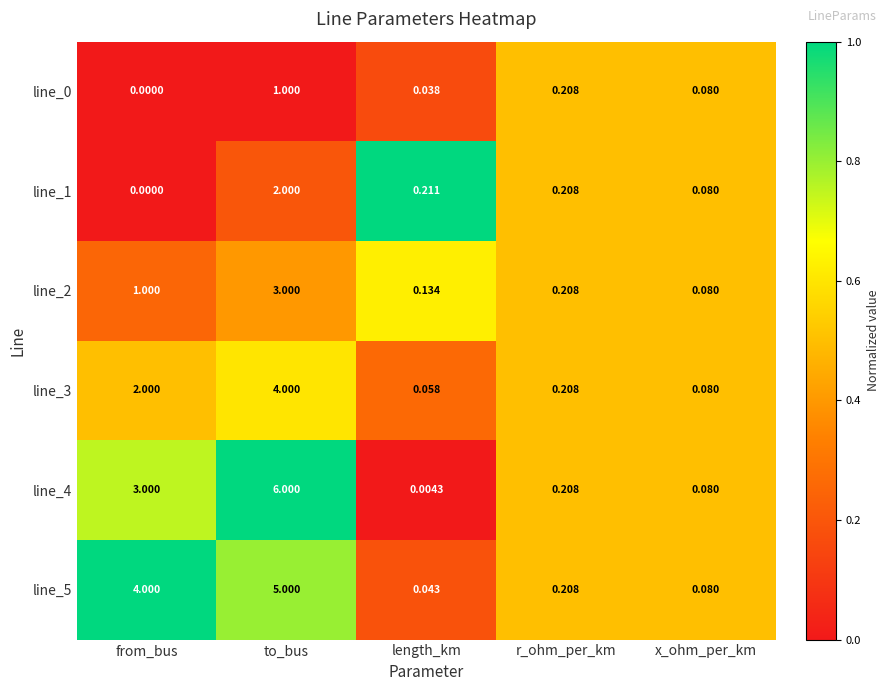

At which category does the chart reach its peak across all series?

to_bus